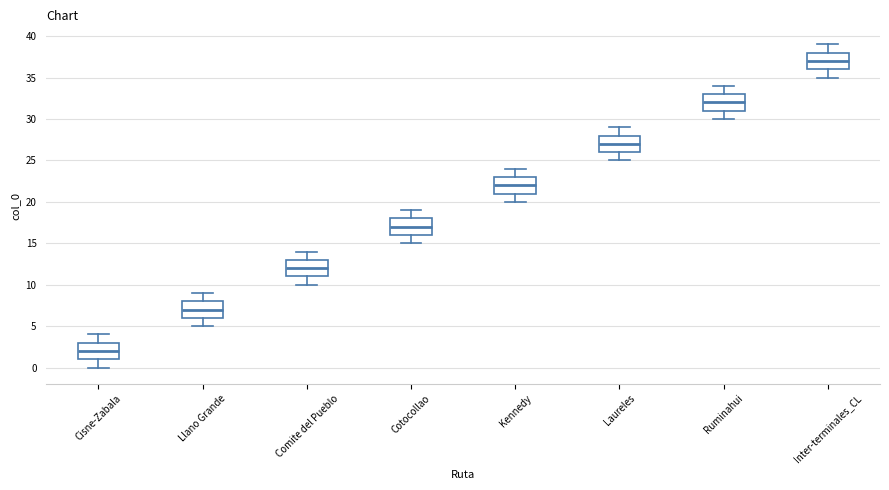

Which box has the lowest median line?

Cisne-Zabala